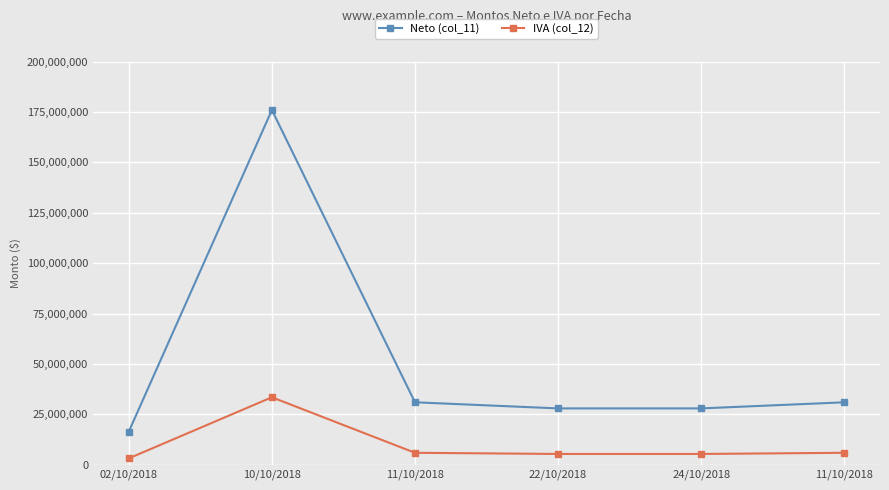

How many values in the IVA (col_12) series are below 5877651?

3